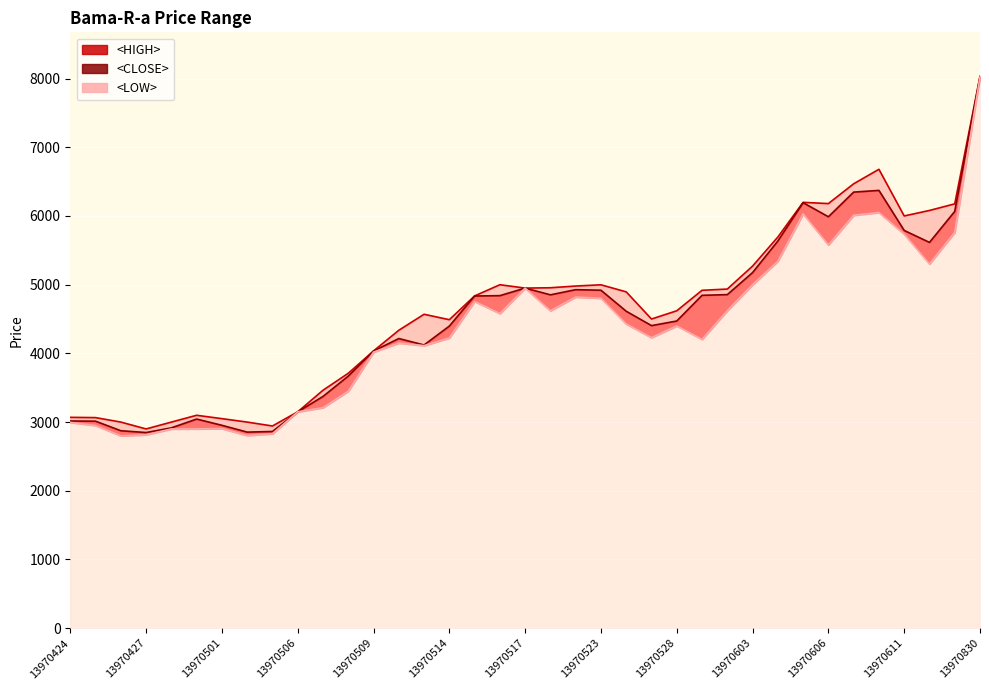

Reading left to right, what are all the values shown in this chart?

<LOW>: 2995	2950	2800	2815	2900	2901	2905	2805	2830	3149	3210	3449	4018	4150	4113	4225	4755	4580	4950	4620	4820	4803	4428	4229	4400	4204	4621	5000	5341	6031	5578	6010	6050	5735	5301	5760	8022
<CLOSE>: 3016	3013	2874	2848	2916	3044	2953	2854	2863	3149	3373	3669	4034	4216	4122	4397	4835	4840	4950	4852	4927	4919	4613	4404	4471	4845	4855	5176	5635	6193	5988	6347	6372	5789	5615	6066	8029
<HIGH>: 3069	3065	3000	2900	3000	3099	3050	3000	2943	3149	3463	3710	4035	4336	4569	4490	4836	4999	4950	4955	4980	4998	4895	4500	4620	4918	4936	5270	5693	6198	6180	6468	6679	6000	6080	6176	8030